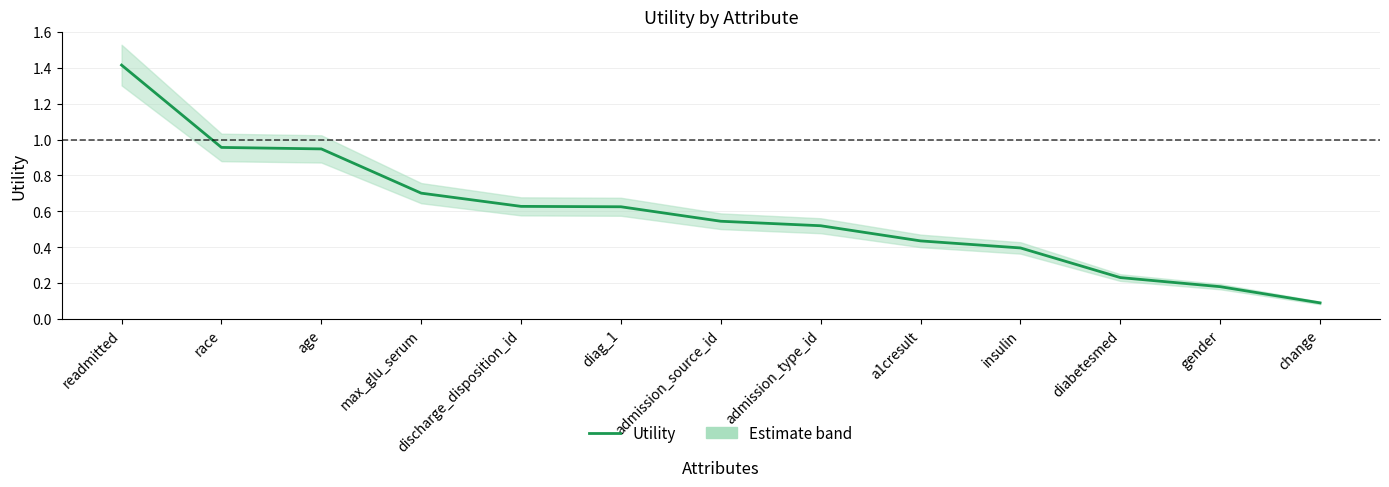

Does the chart have visible grid lines?

Yes